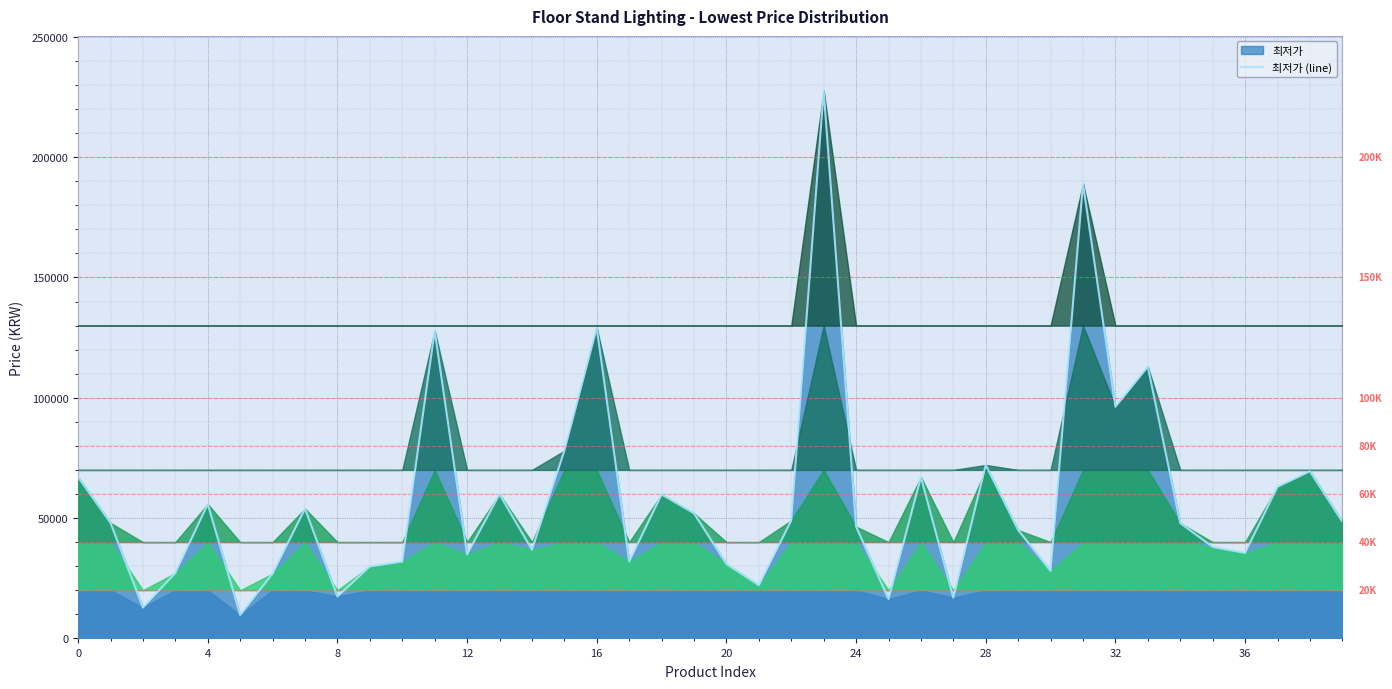

What is the difference between the maximum and minimum values?

217970